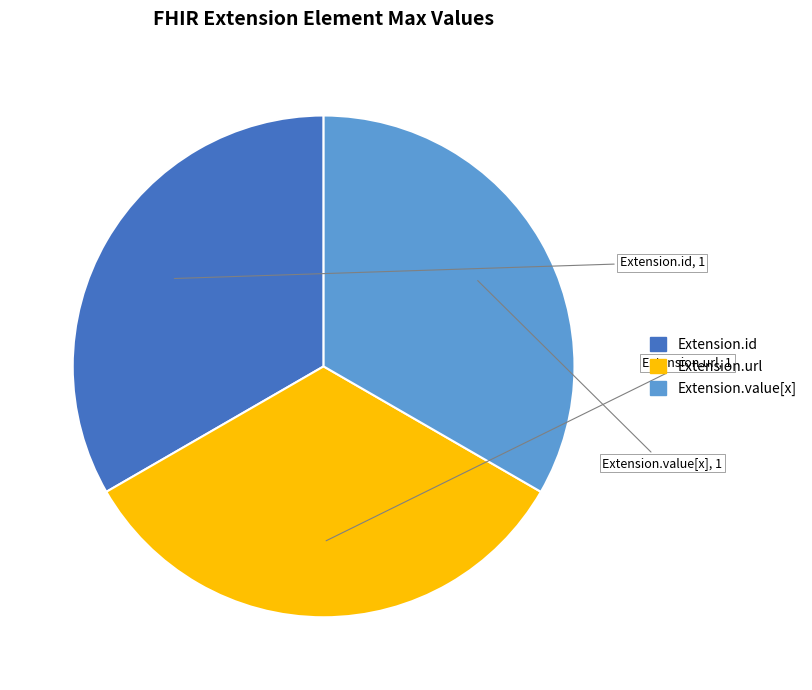

How many segments does this pie chart have?

3